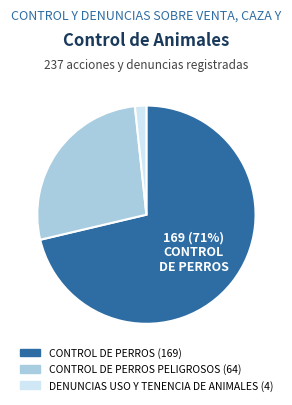

To the nearest percent, what is the average slice percentage?

33%